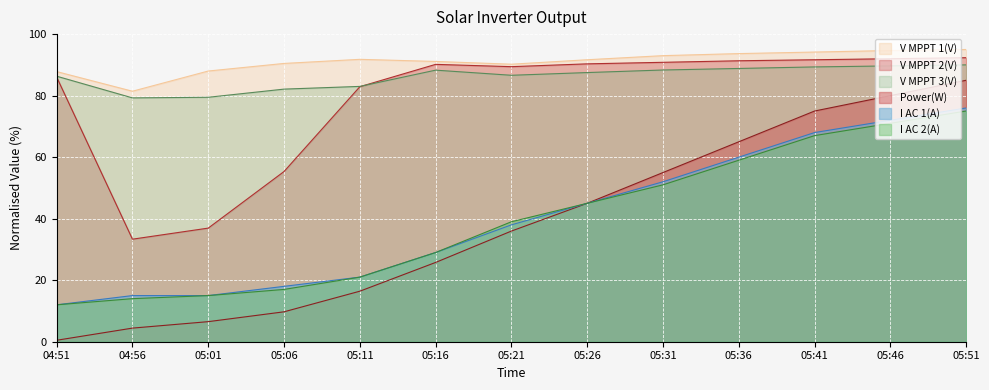

Which has a higher value, 05:21 or 05:46?

05:46